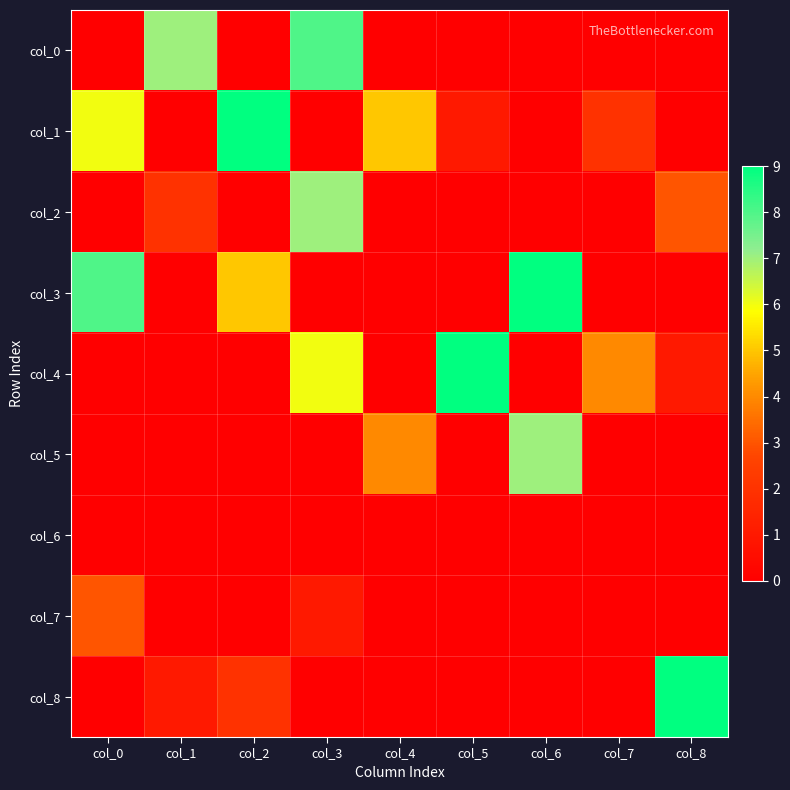

How many series are shown in this chart?

9